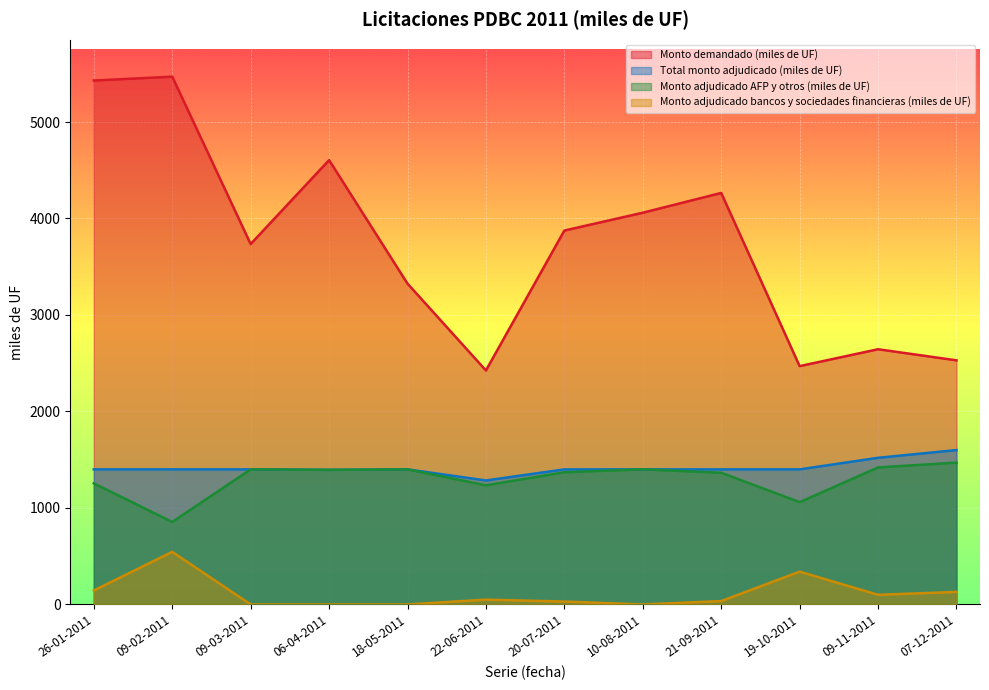

Reading left to right, what are all the values shown in this chart?

Monto demandado (miles de UF): 5430	5470	3735	4605	3325	2425	3875	4060	4265	2470	2645	2530
Total monto adjudicado (miles de UF): 1400	1400	1400	1395	1400	1285	1400	1400	1400	1400	1520	1600
Monto adjudicado AFP y otros (miles de UF): 1255	855	1400	1395	1400	1235	1370	1400	1365	1060	1420	1470
Monto adjudicado bancos y sociedades financieras (miles de UF): 145	545	0	0	0	50	30	0	35	340	100	130